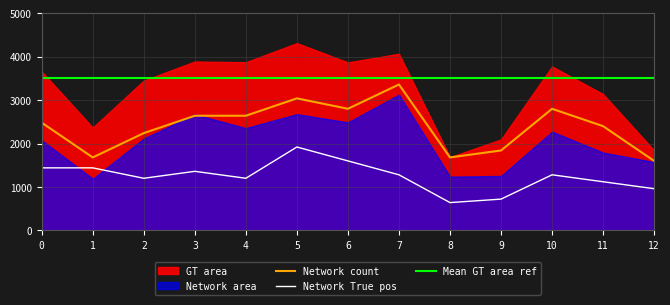

The value of Network count at 7 is 4398. True or false?

False